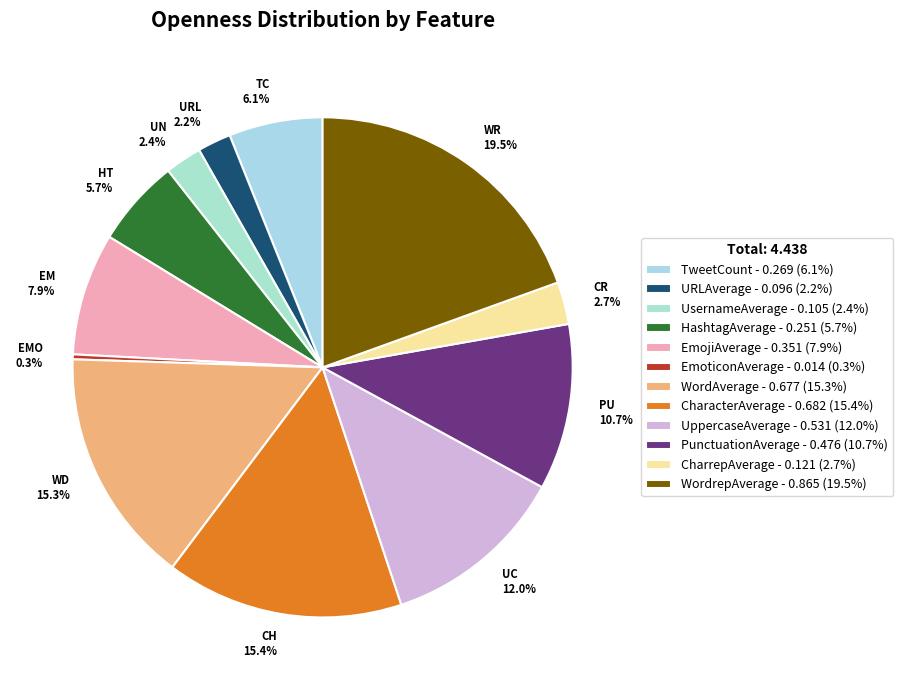

True or false: PunctuationAverage accounts for 11% of the total.

True